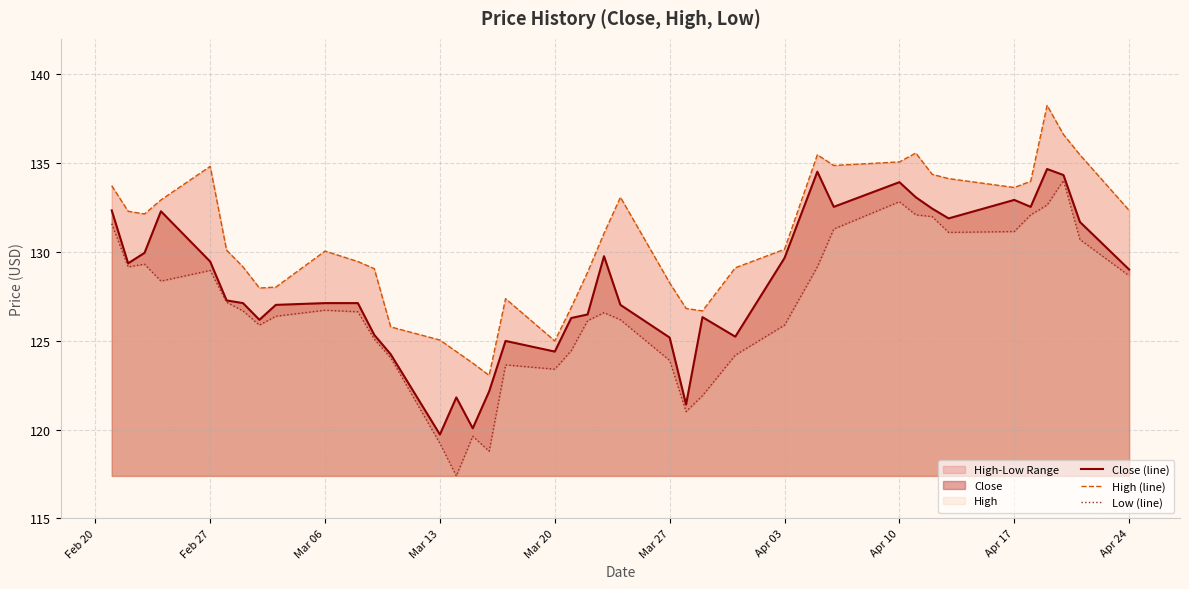

At how many categories does at least one series exceed 133?

14